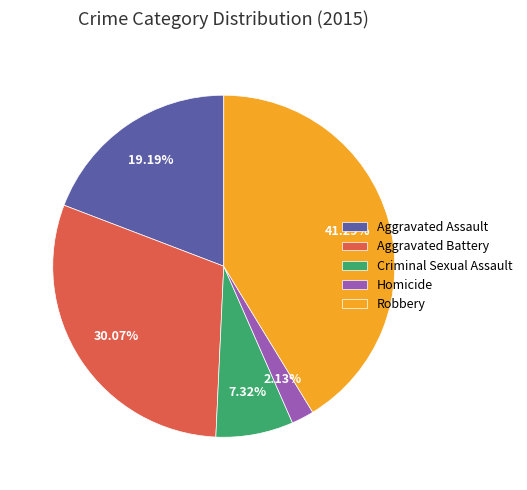

Is the sum of Homicide and Criminal Sexual Assault greater than half?

No